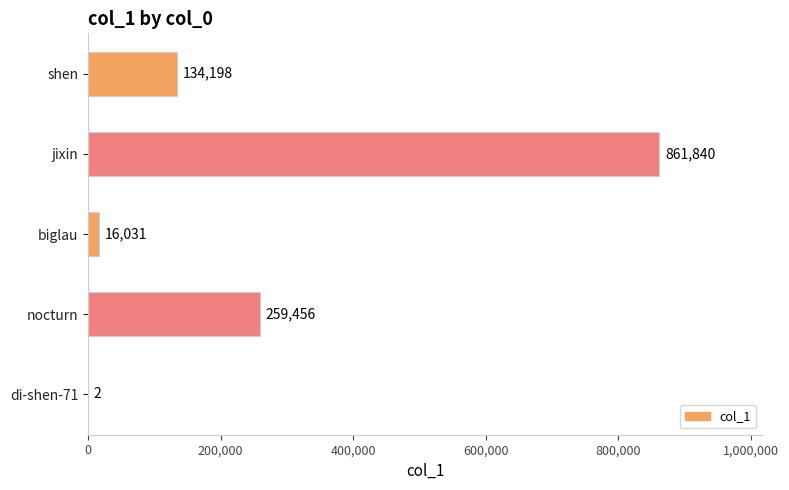

Reading bottom to top, what are all the values shown in this chart?

di-shen-71=2	nocturn=259456	biglau=16031	jixin=861840	shen=134198